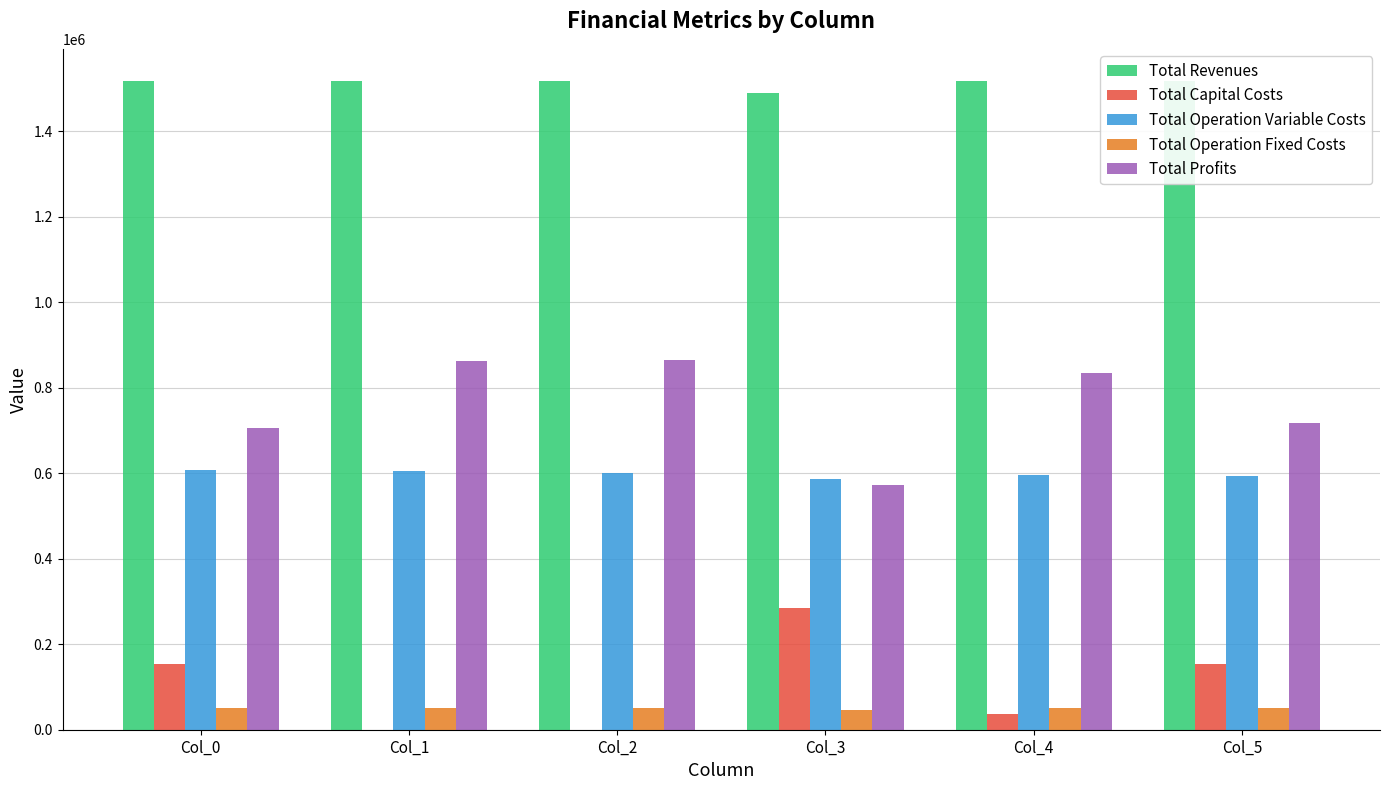

Is the value of Total Operation Variable Costs at Col_0 greater than the value of Total Revenues at Col_5?

No